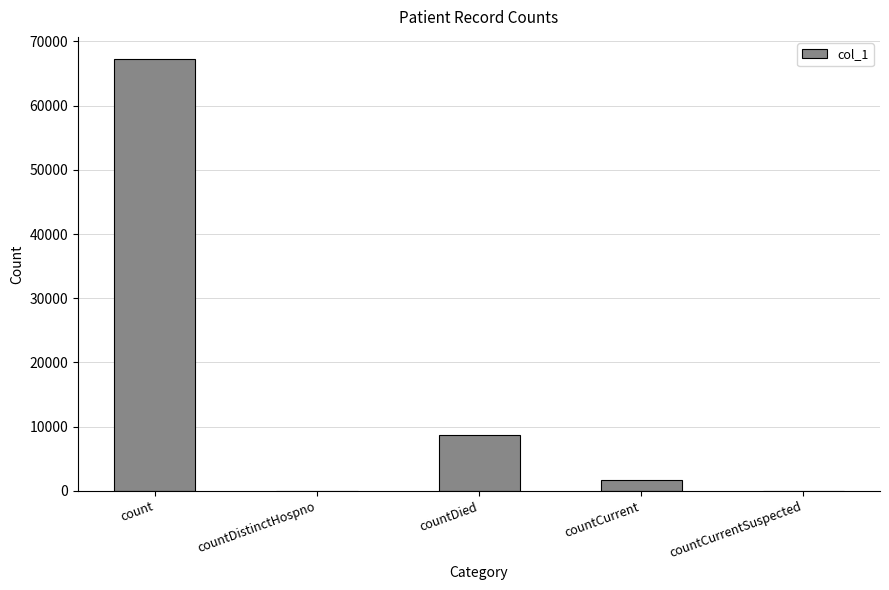

What is the greatest value displayed?

67335